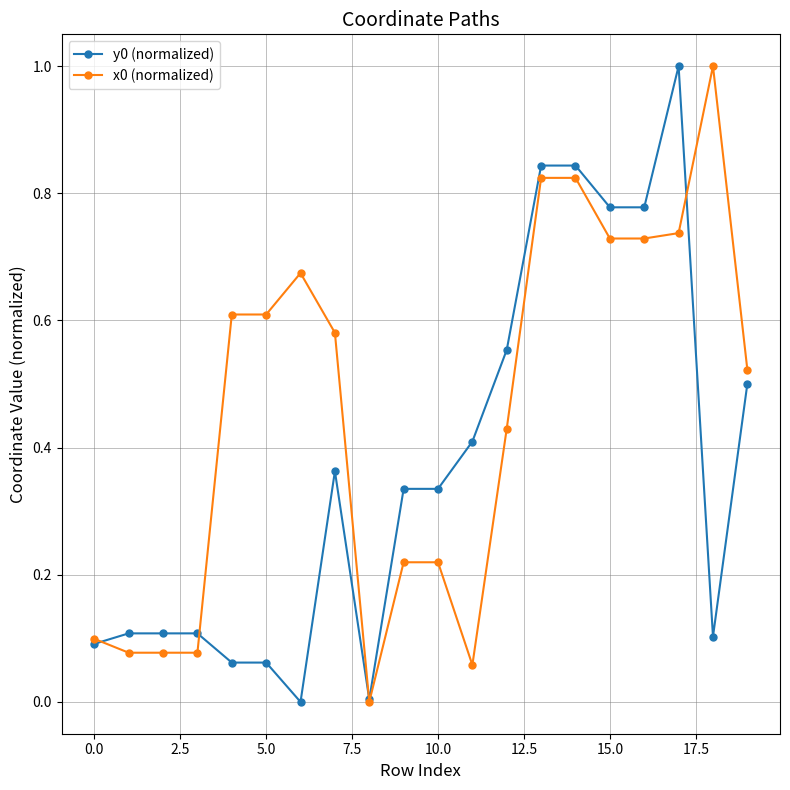

What is the maximum value shown in the chart?

1.0